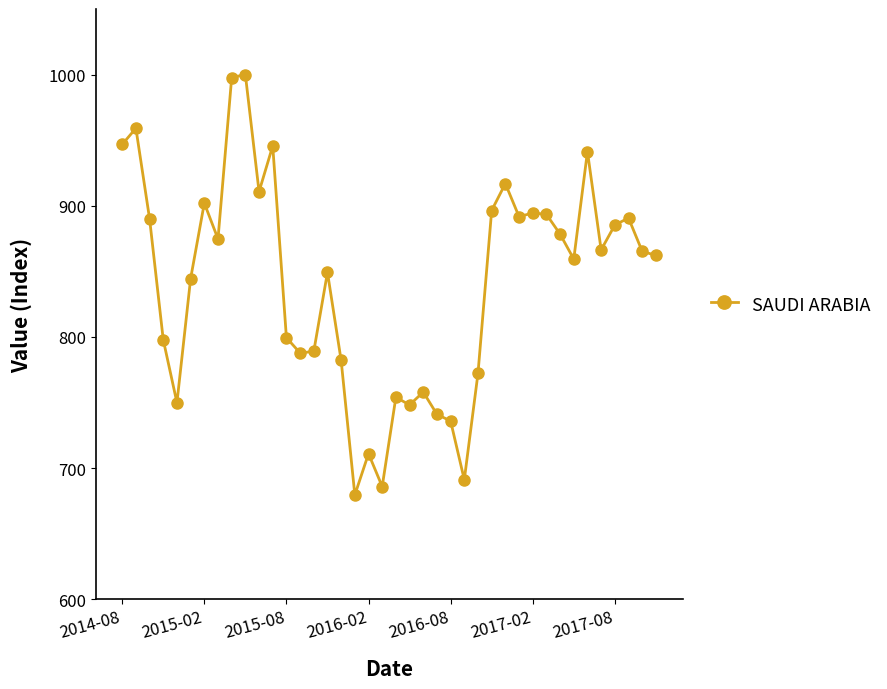

Is this an area chart (filled region under the line)?

No